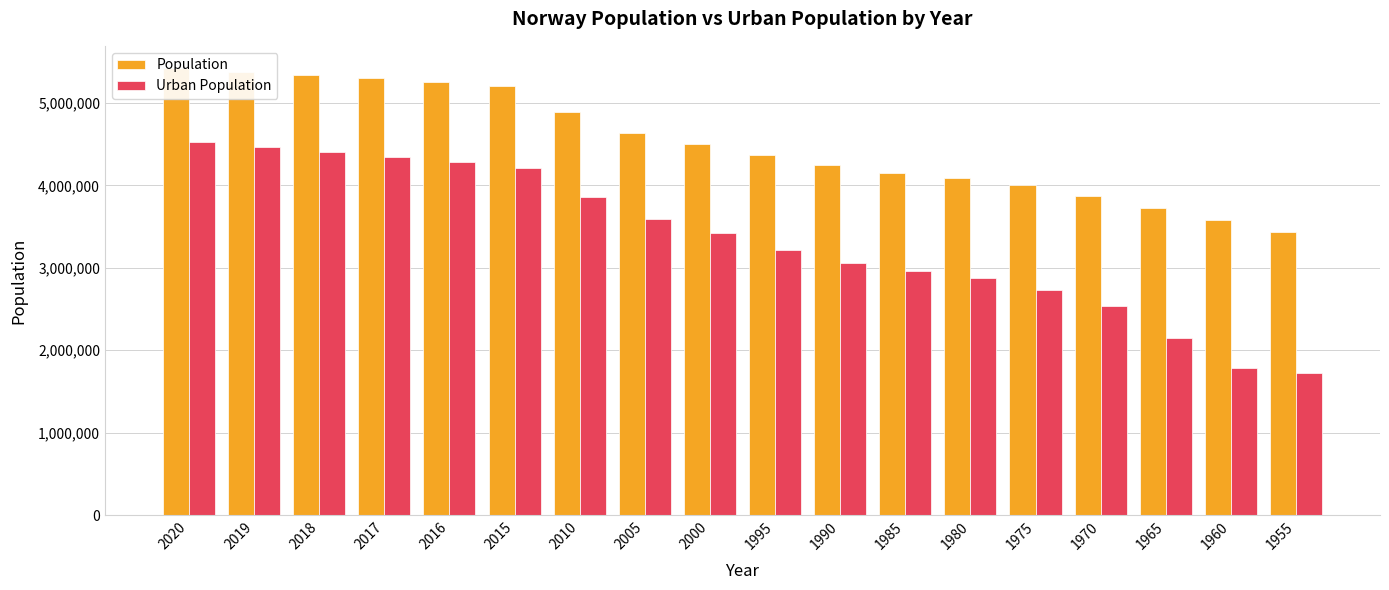

The Urban Population series shows 1806894 at 1990. True or false?

False